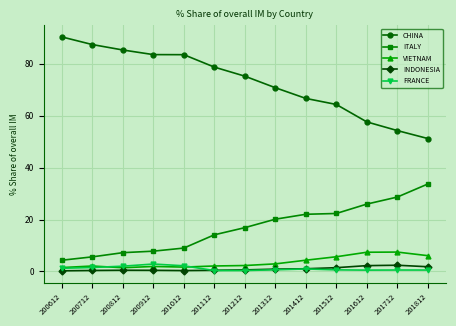

True or false: FRANCE and CHINA cross at least once.

False